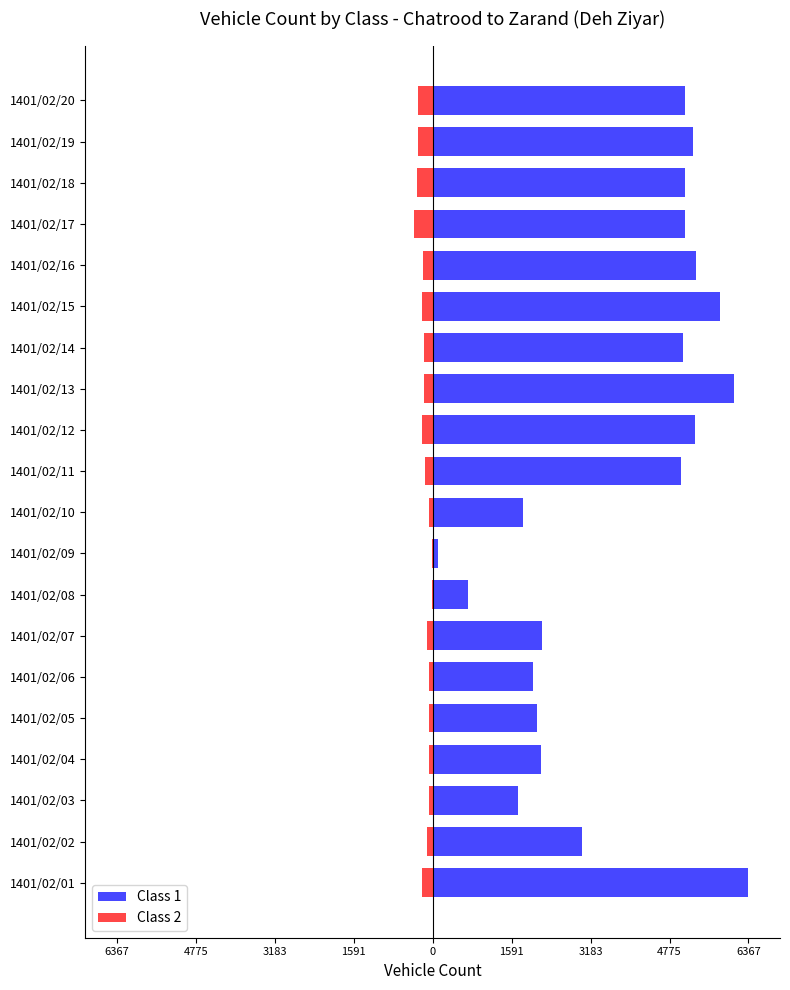

At 1401/02/20, list the series in order from smallest to largest.

Class 2, Class 1